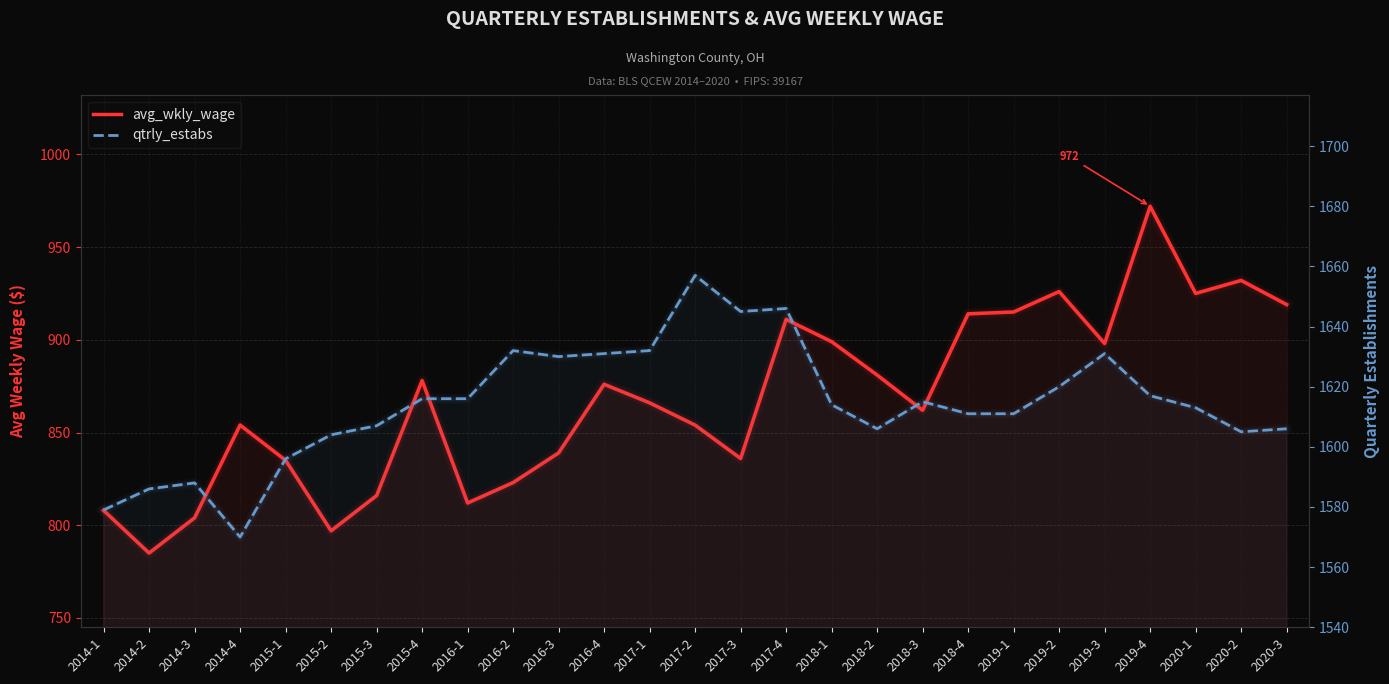

Which series has the largest total across all categories?

qtrly_estabs